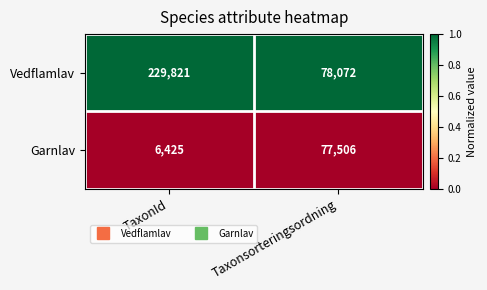

List the series in order of their peak value, lowest first.

Garnlav, Vedflamlav